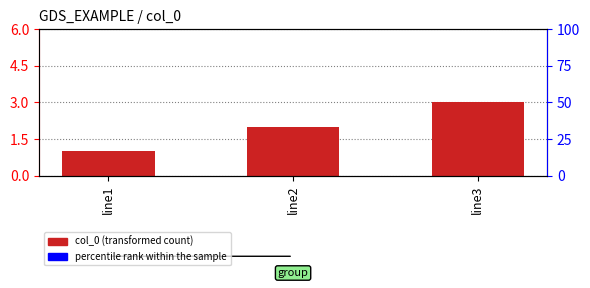

Read the value at line1.

1